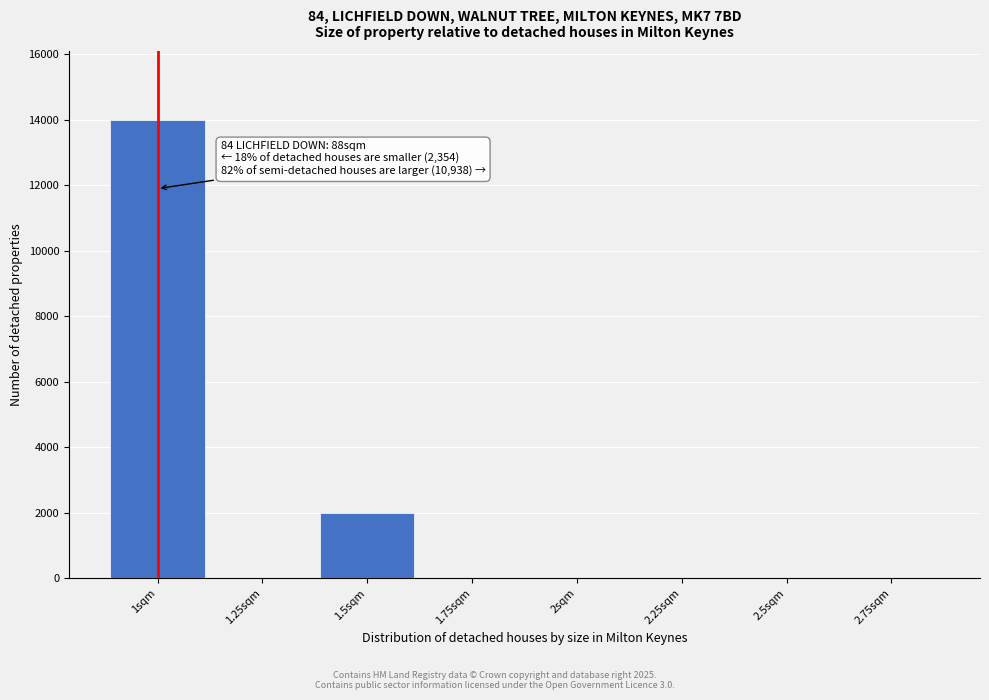

Reading left to right, extract all data points from this chart.

1sqm=14000	1.25sqm=0	1.5sqm=2000	1.75sqm=0	2sqm=0	2.25sqm=0	2.5sqm=0	2.75sqm=0